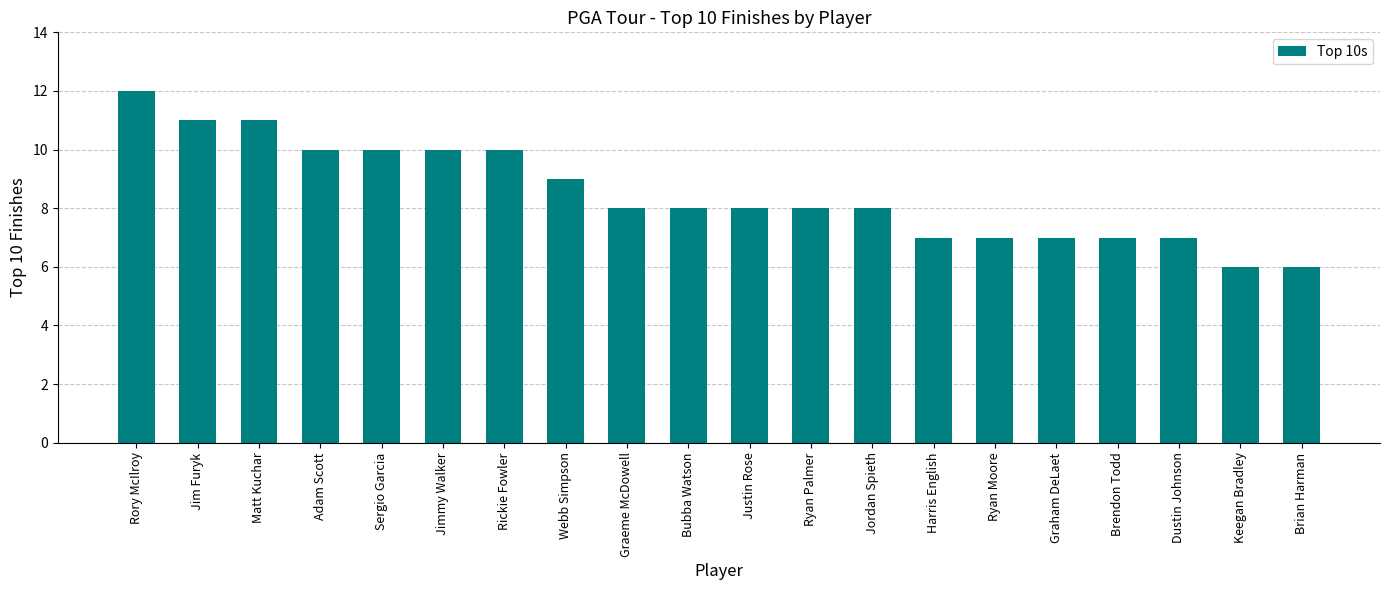

What is the sum of the values at Ryan Palmer and Bubba Watson?

16